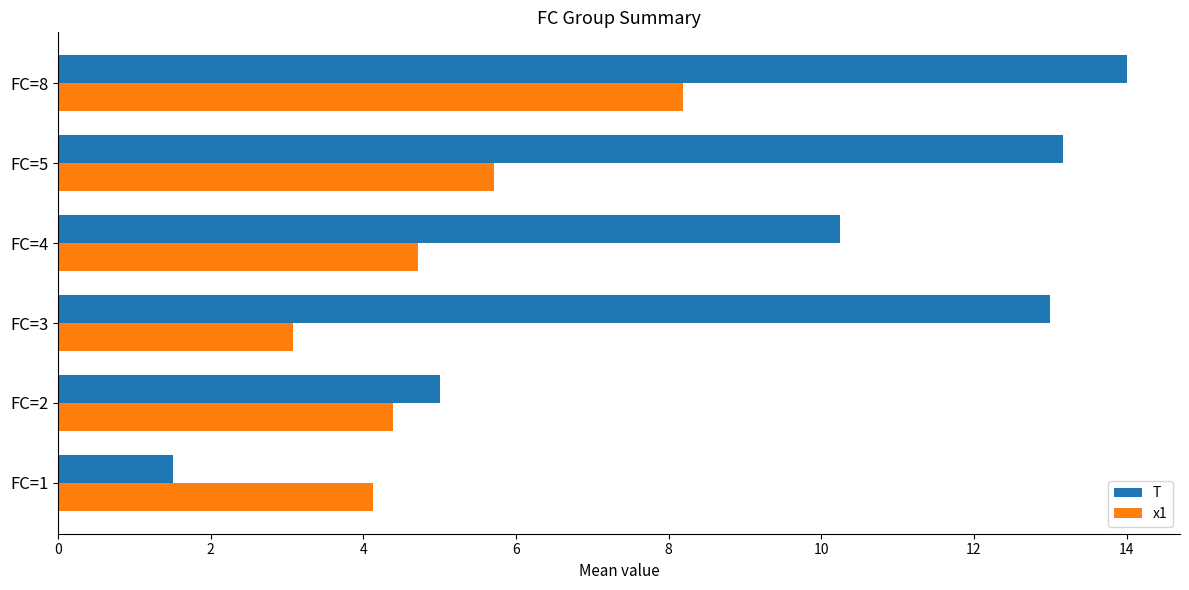

List the series in order of their peak value, lowest first.

x1, T